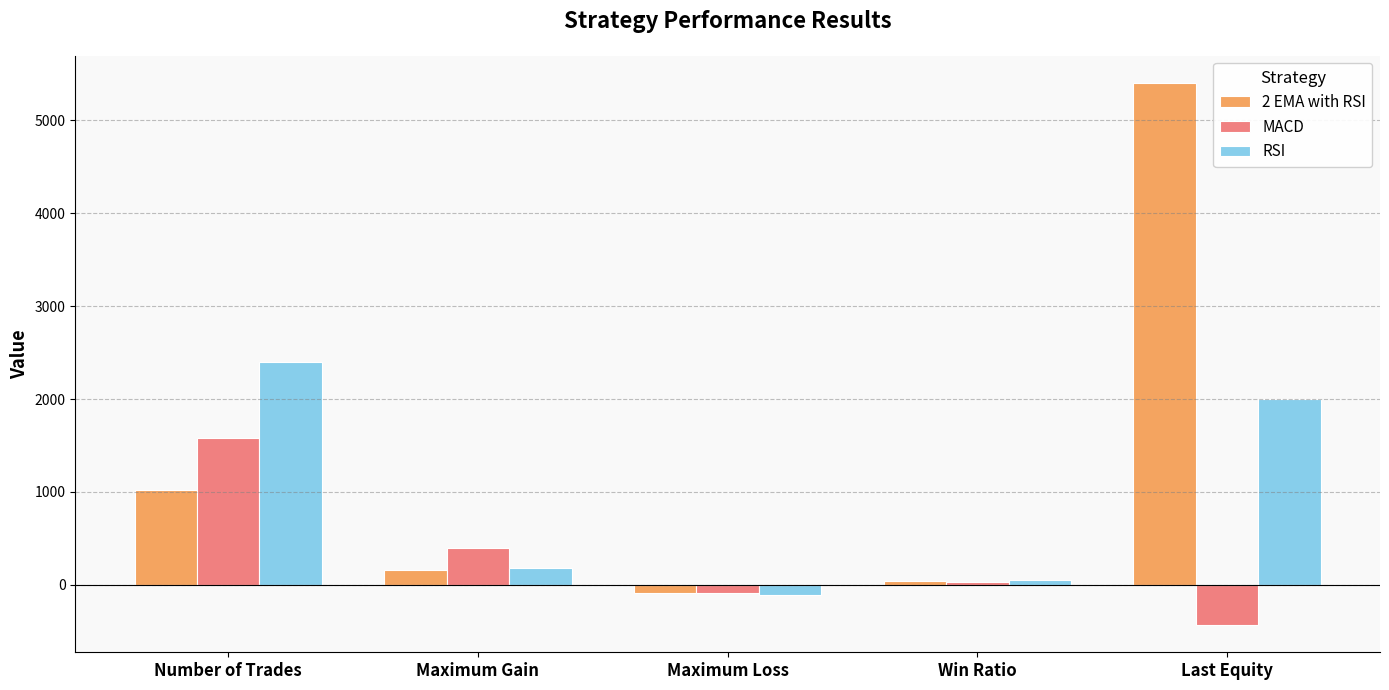

Reading right to left, extract all data points from this chart.

2 EMA with RSI: Last Equity=5402	Win Ratio=44	Maximum Loss=-82	Maximum Gain=159	Number of Trades=1022
MACD: Last Equity=-433	Win Ratio=27	Maximum Loss=-85	Maximum Gain=397	Number of Trades=1579
RSI: Last Equity=2005	Win Ratio=48	Maximum Loss=-113	Maximum Gain=187	Number of Trades=2402